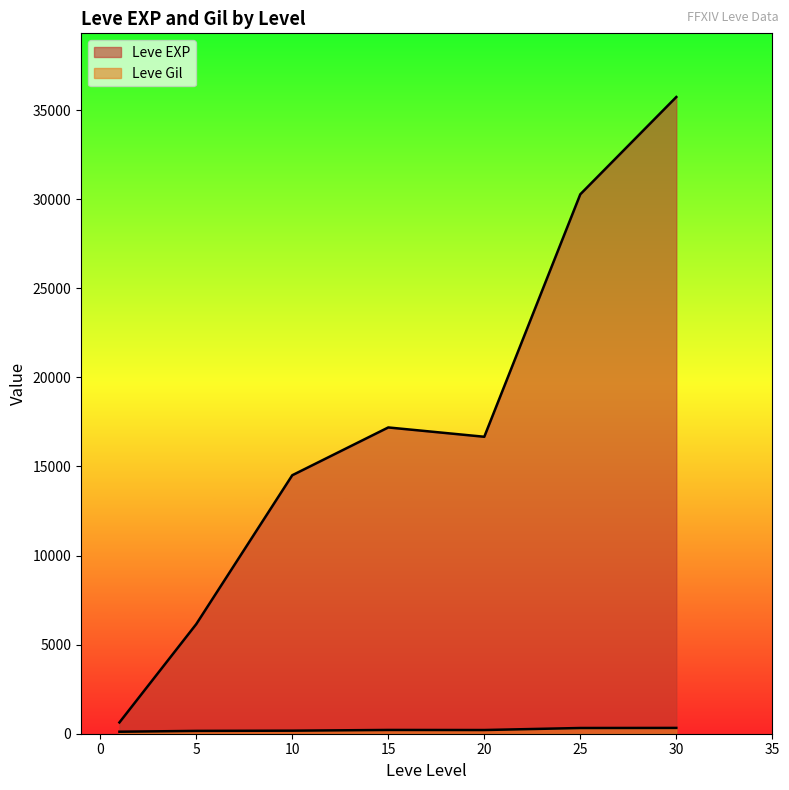

At which category is the sum across all series the highest?

30